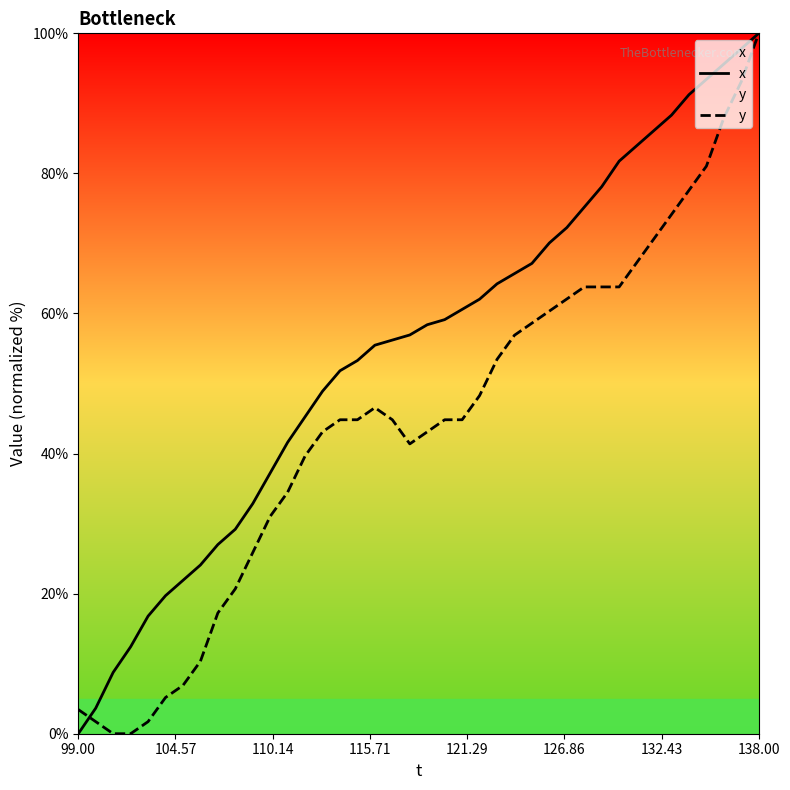

At which category is the sum across all series the highest?

138.00